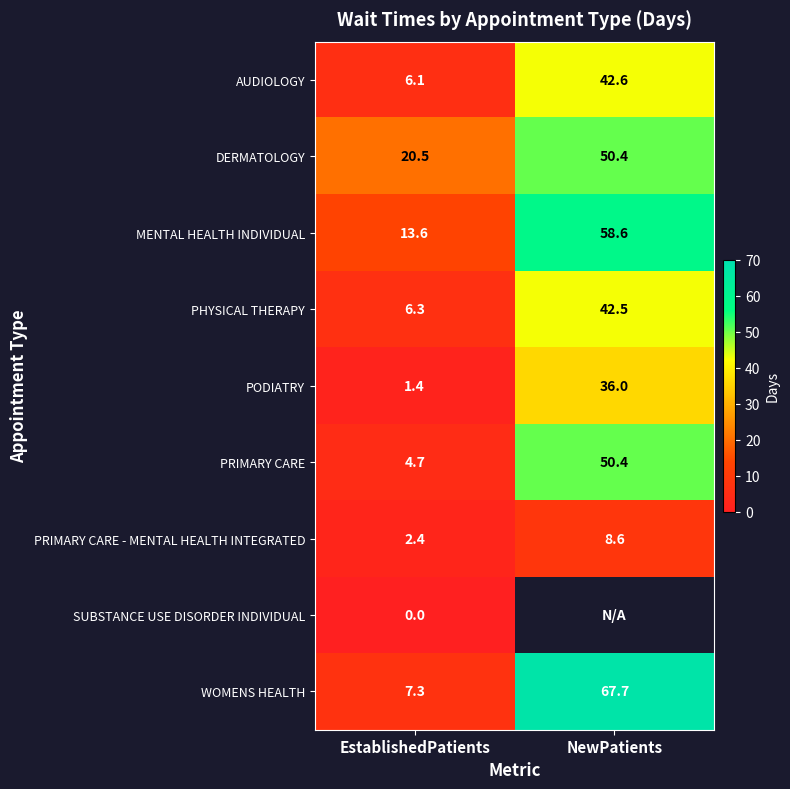

At EstablishedPatients, list the series in order from smallest to largest.

SUBSTANCE USE DISORDER INDIVIDUAL, PODIATRY, PRIMARY CARE - MENTAL HEALTH INTEGRATED, PRIMARY CARE, AUDIOLOGY, PHYSICAL THERAPY, WOMENS HEALTH, MENTAL HEALTH INDIVIDUAL, DERMATOLOGY